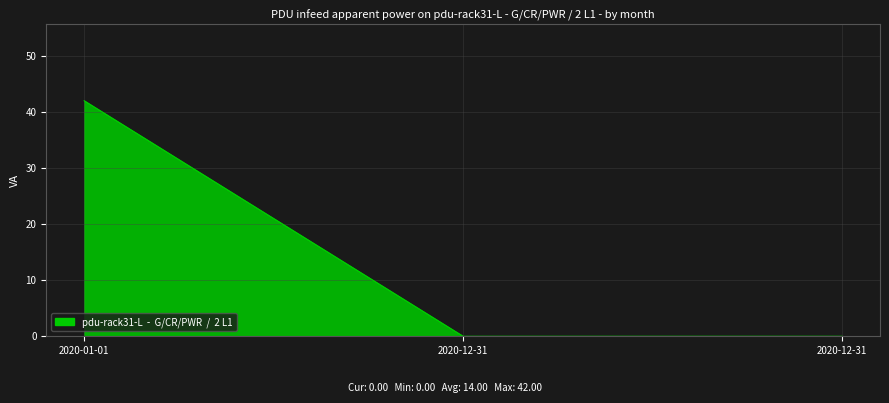

Reading right to left, extract all data points from this chart.

Integer: 2020-12-31=0.0	2020-12-31=0.0	2020-01-01=42.0
Floating Point: 2020-12-31=0.0	2020-12-31=0.0	2020-01-01=42.4
Currency: 2020-12-31=0.0	2020-12-31=0.0	2020-01-01=42.4